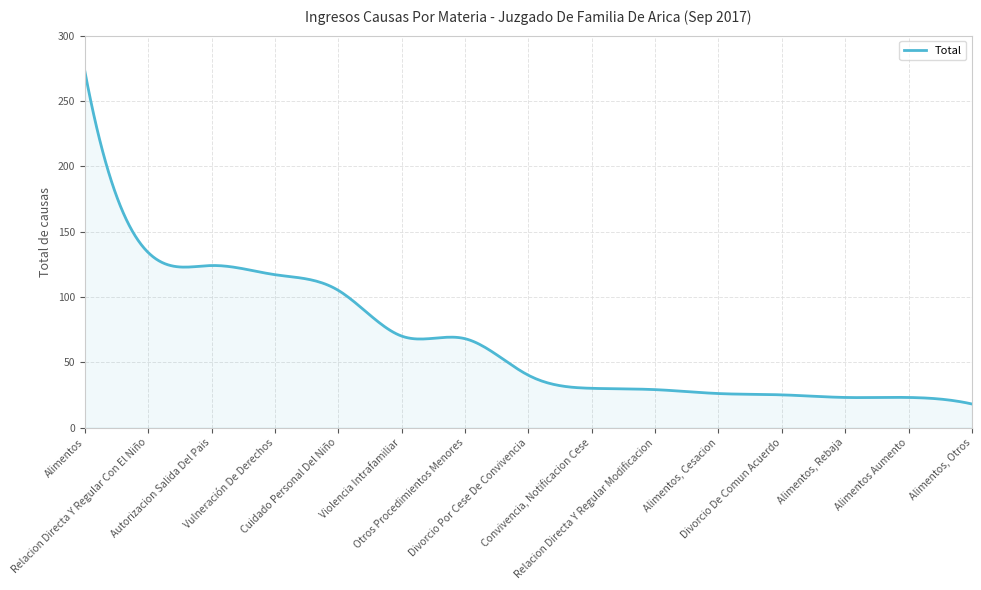

What is the smallest value displayed?

18.0